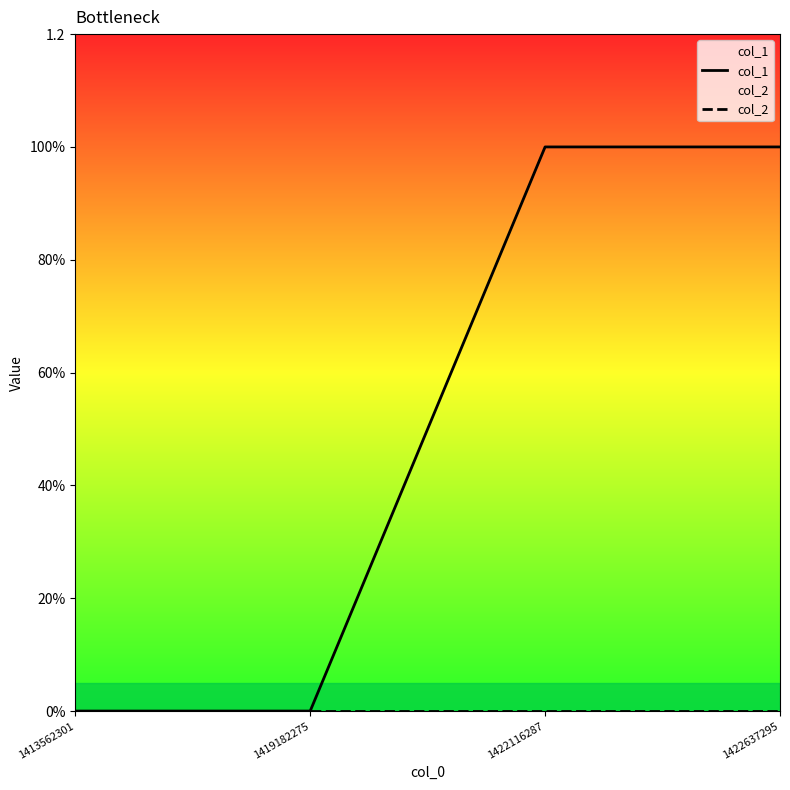

True or false: col_2 has a value of 0 at 1413562301.

True